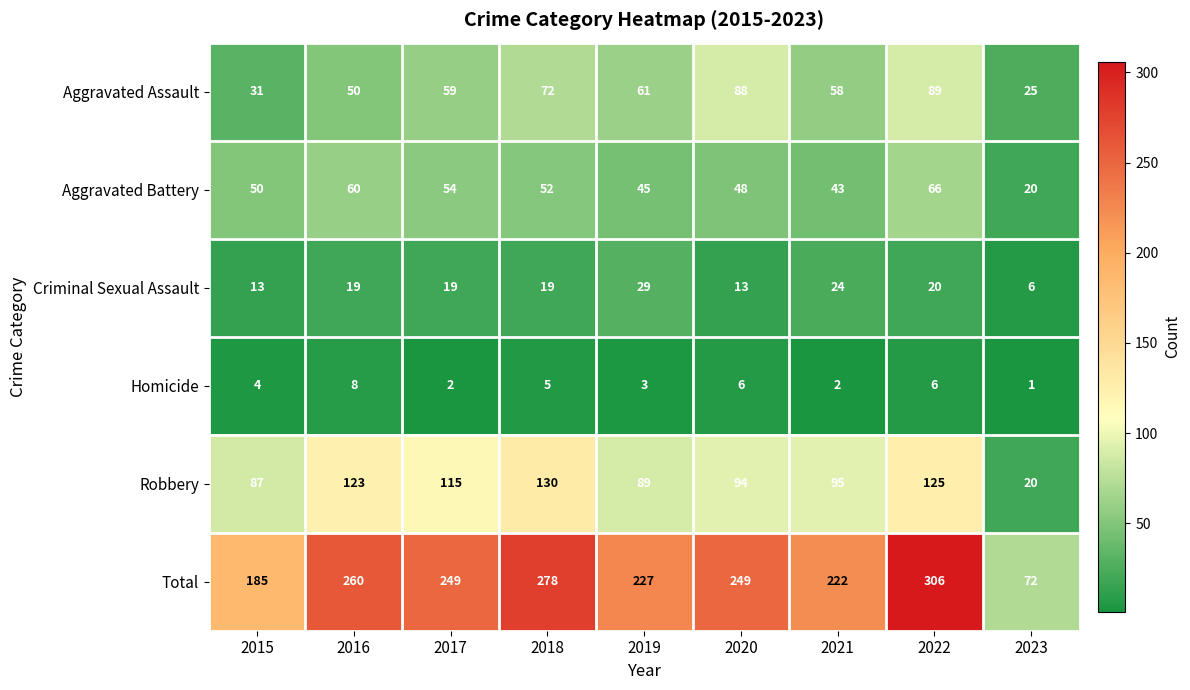

At which category is the sum across all series the highest?

2022